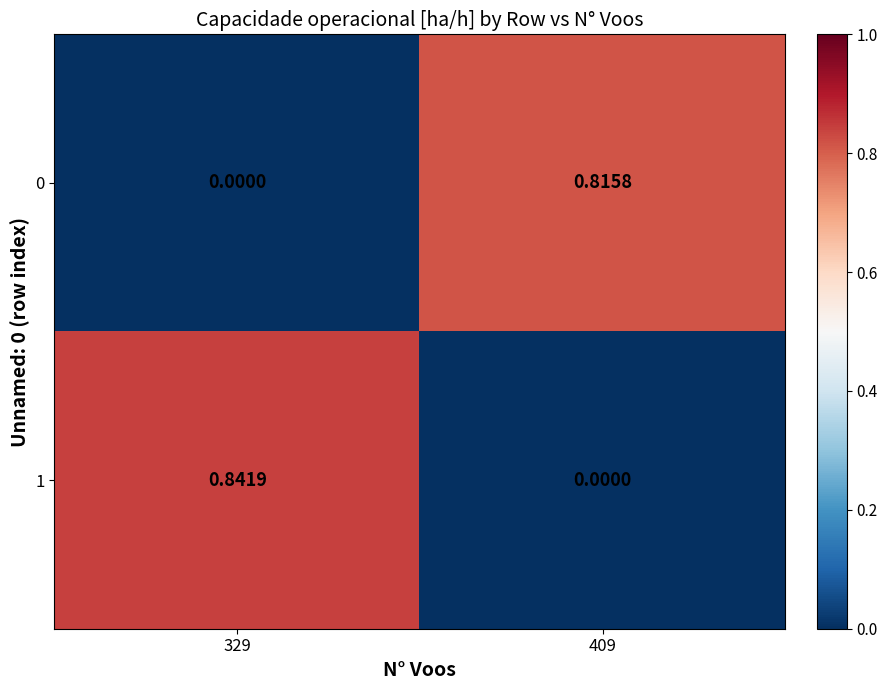

Between 329 and 409, which series saw the biggest shift?

1